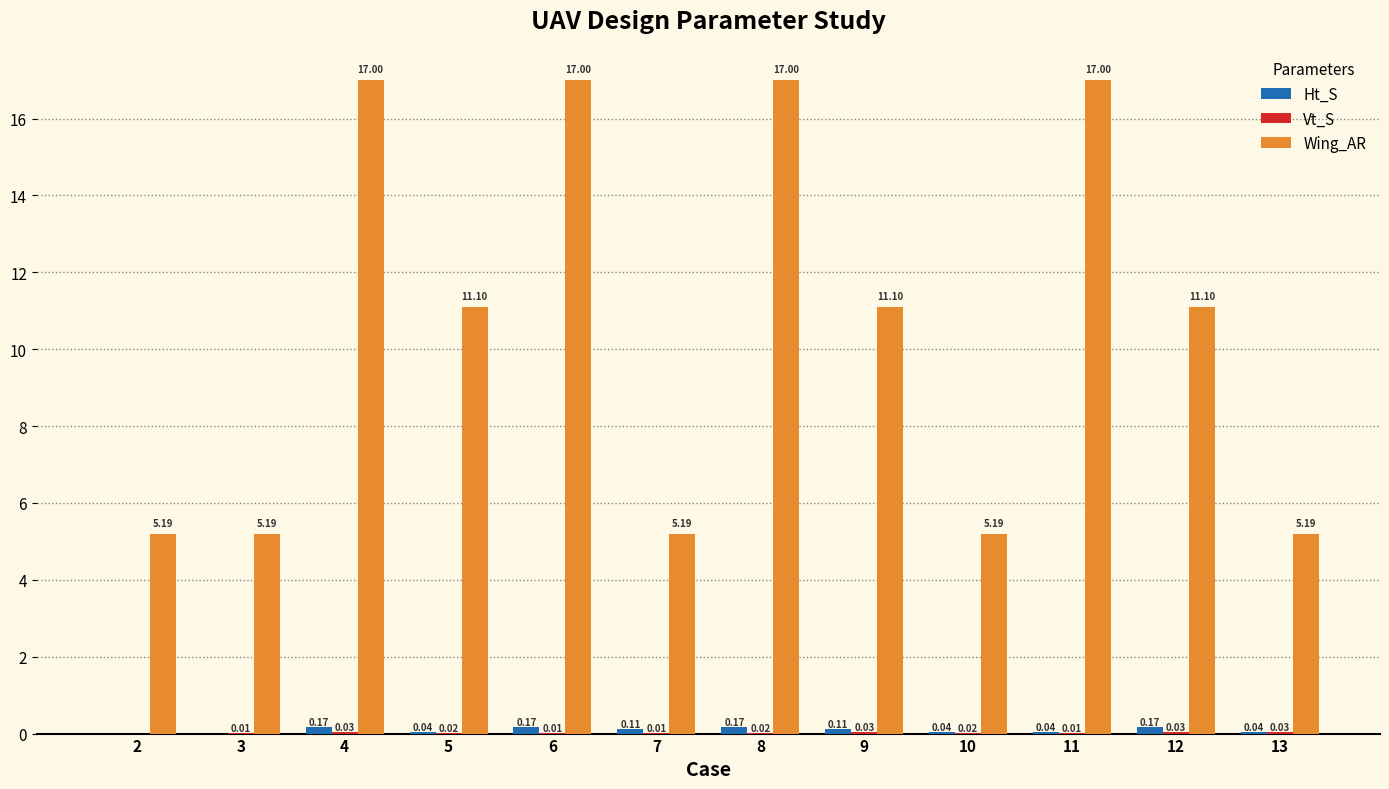

What is the total value across all series at 7?

5.3